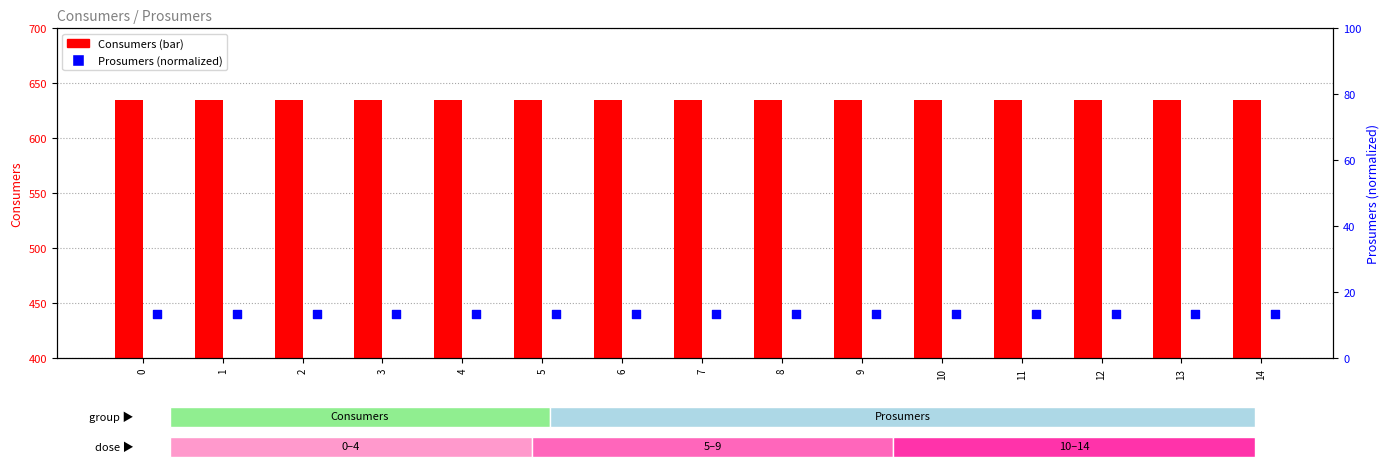

Which series has the largest total across all categories?

Consumers